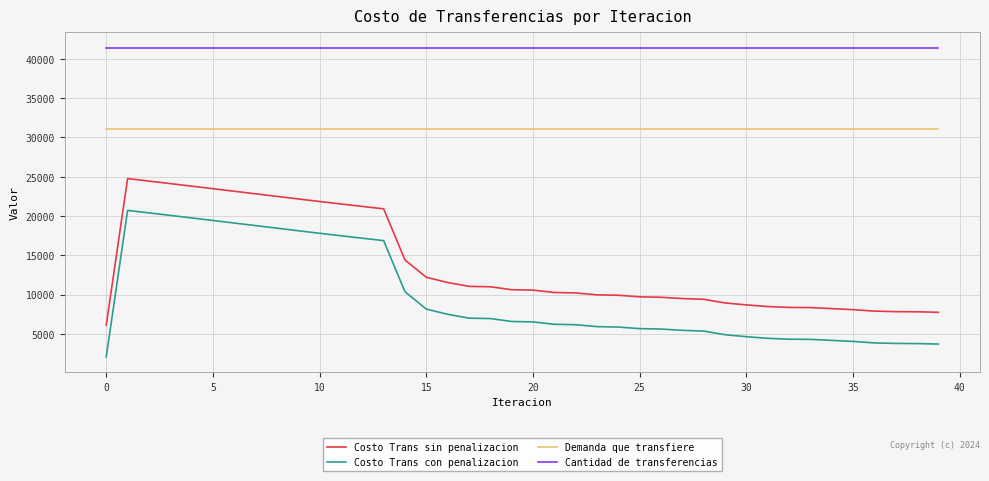

True or false: Demanda que transfiere and Costo Trans sin penalizacion intersect in this chart.

False